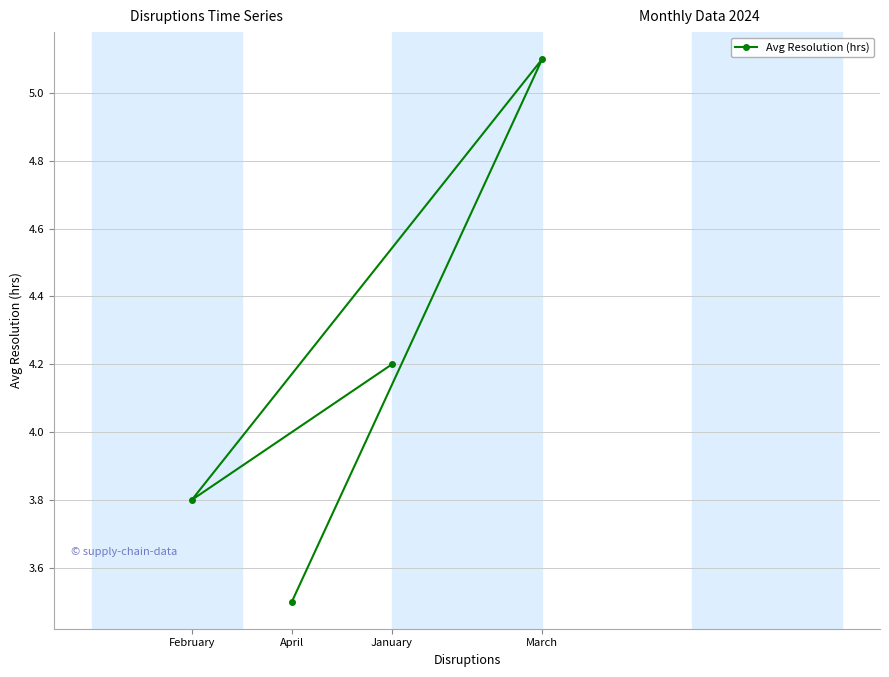

Rank the categories by value from lowest to highest.

April, February, January, March